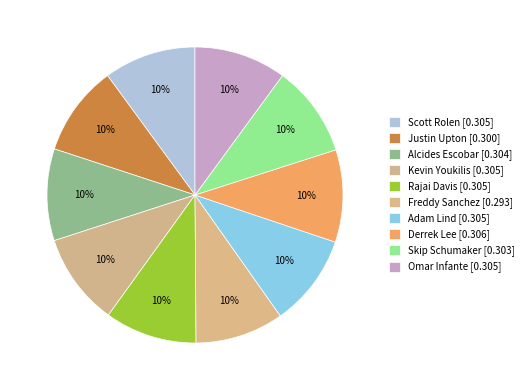

How many segments does this pie chart have?

10